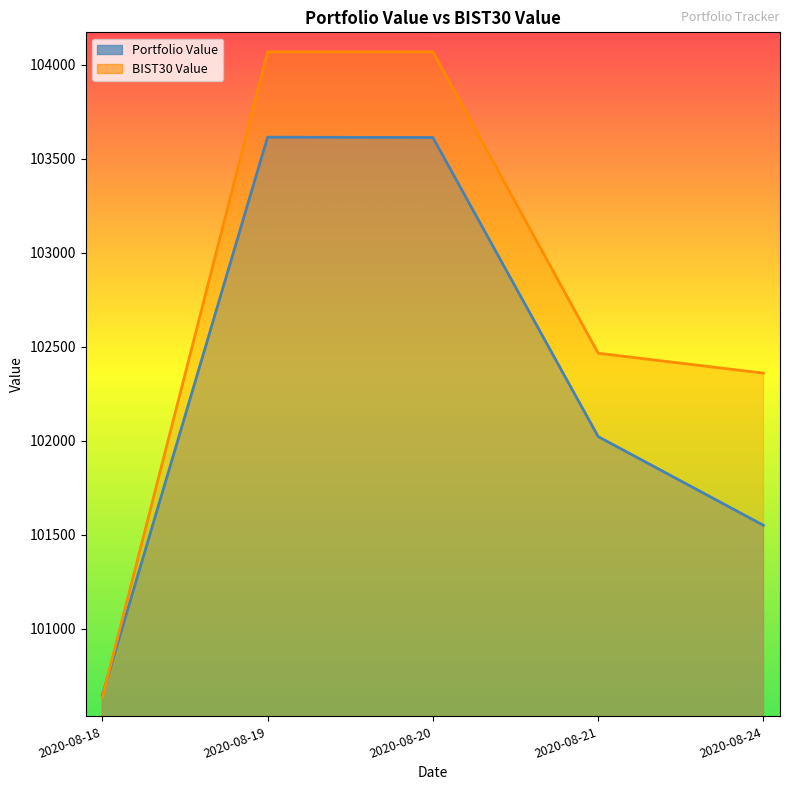

Rank the series by their average value, from highest to lowest.

BIST30 Value, Portfolio Value